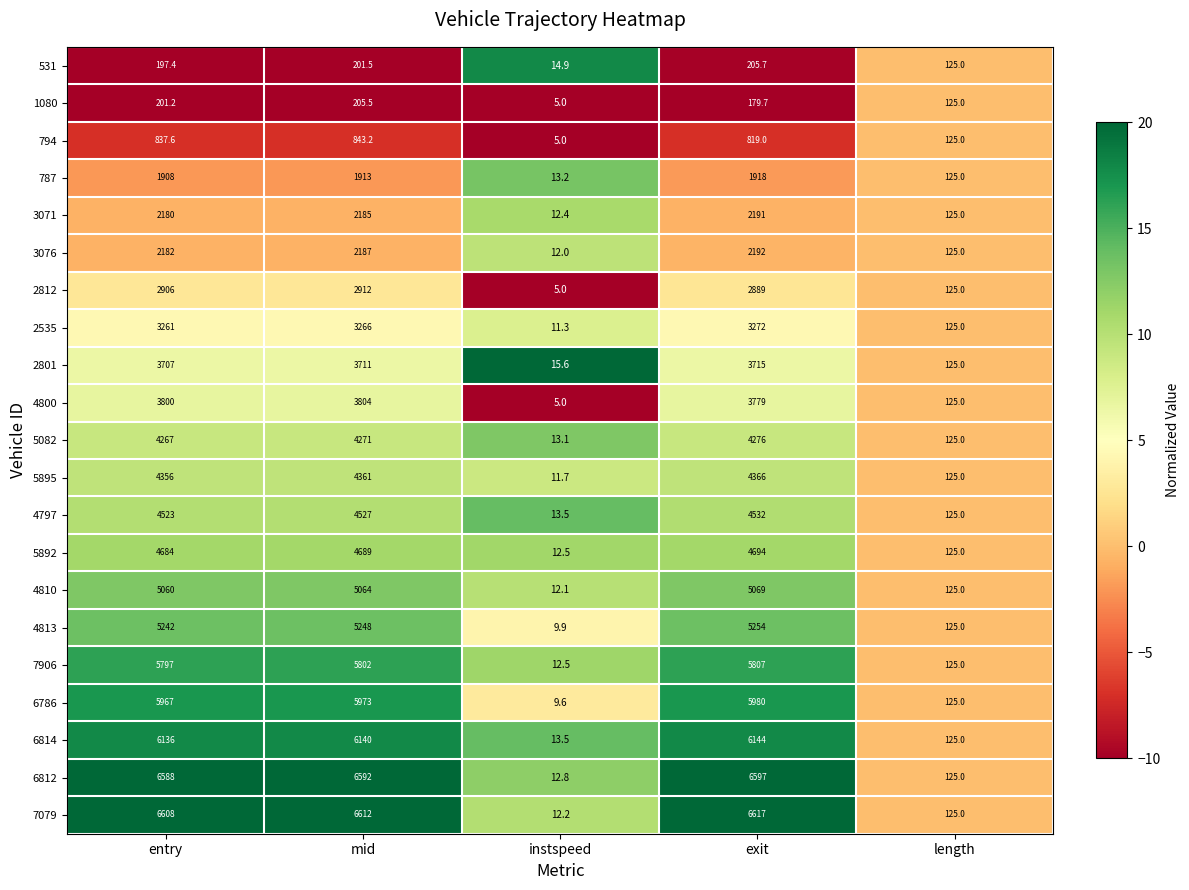

List the series in order of their peak value, highest first.

7079, 6812, 6814, 6786, 7906, 4813, 4810, 5892, 4797, 5895, 5082, 4800, 2801, 2535, 2812, 3076, 3071, 787, 794, 531, 1080